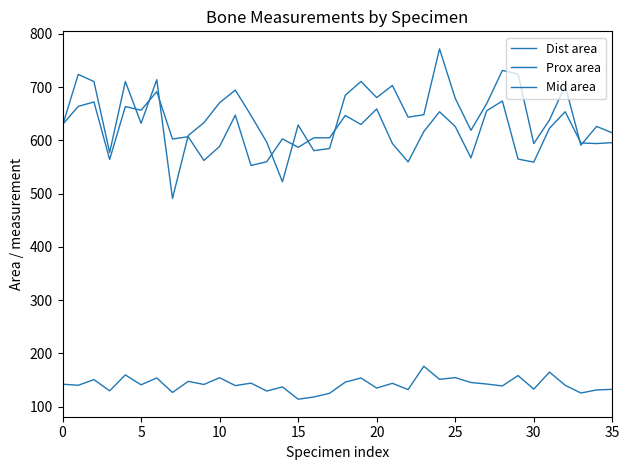

True or false: Prox area and Mid area cross at least once.

False